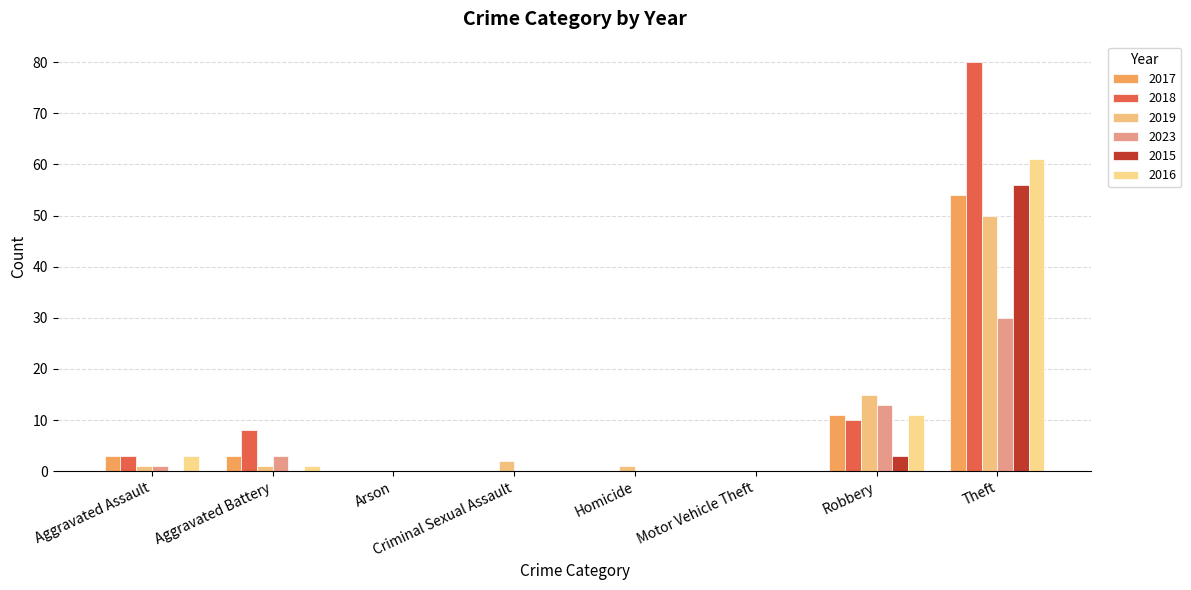

How many series are shown in this chart?

6